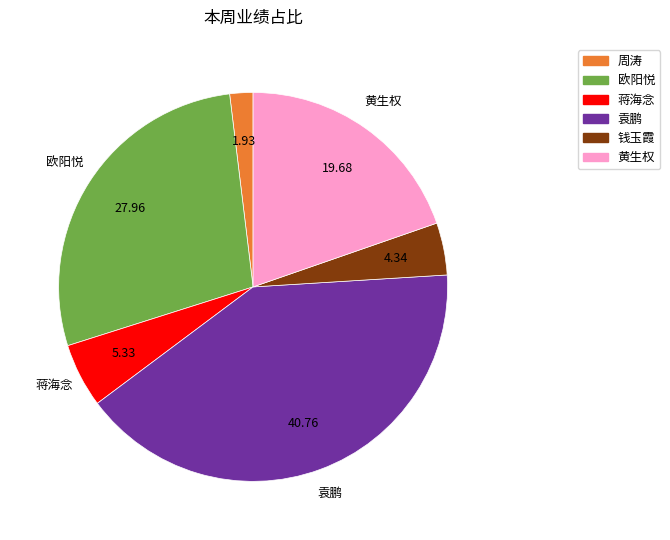

Does any single category account for the majority?

No